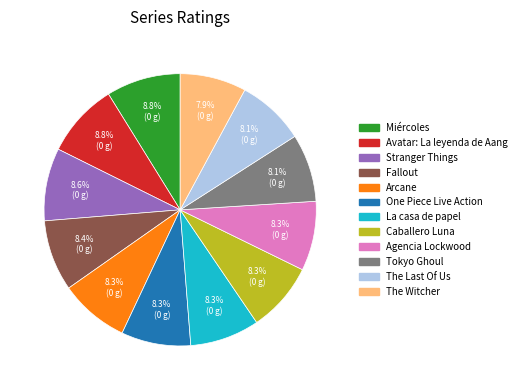

To the nearest percent, what portion does Agencia Lockwood represent?

8%